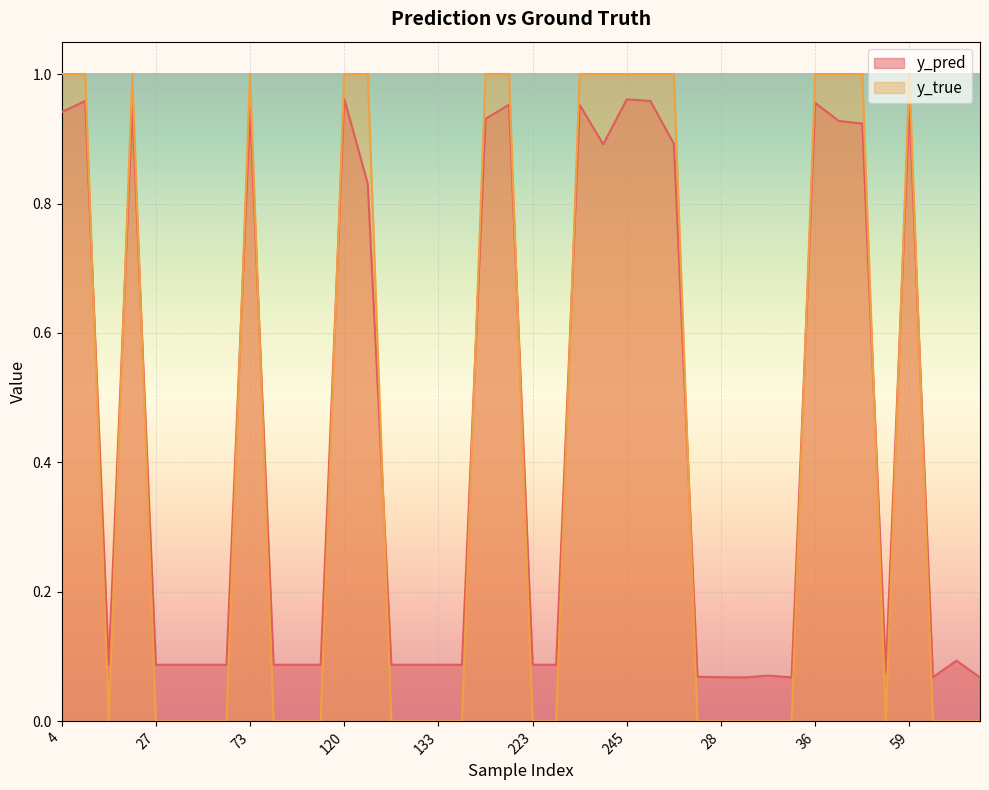

What is the label of the 22nd point from the left?

227